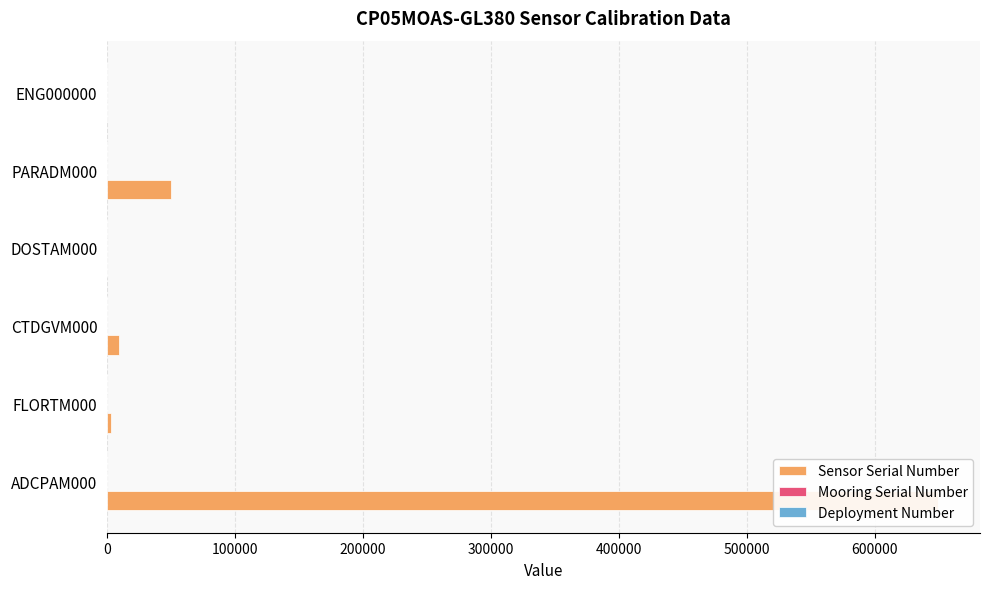

Which series has the widest spread of values?

Sensor Serial Number